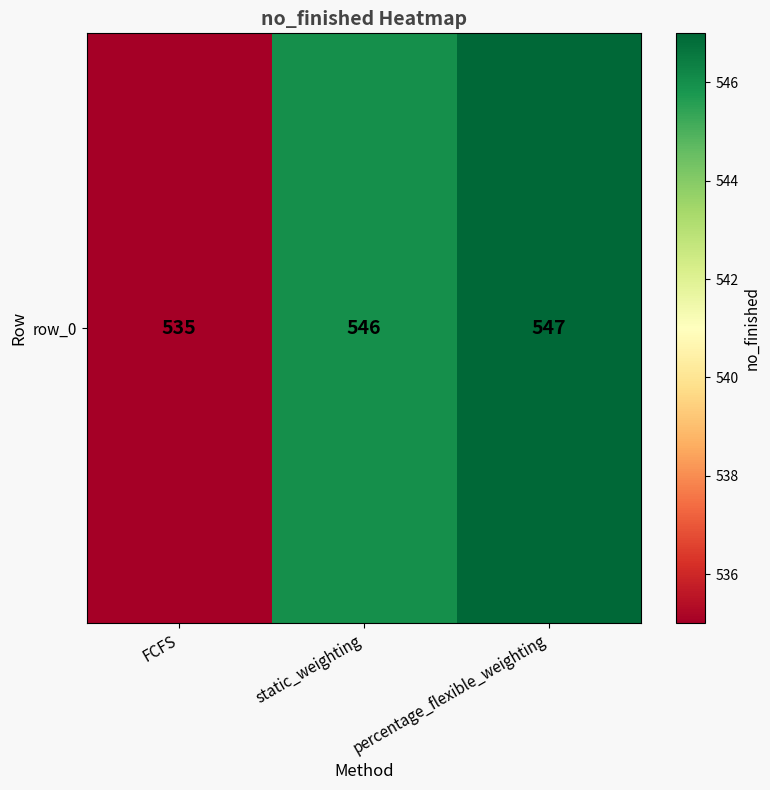

Is it true that the value at percentage_flexible_weighting is 367?

False